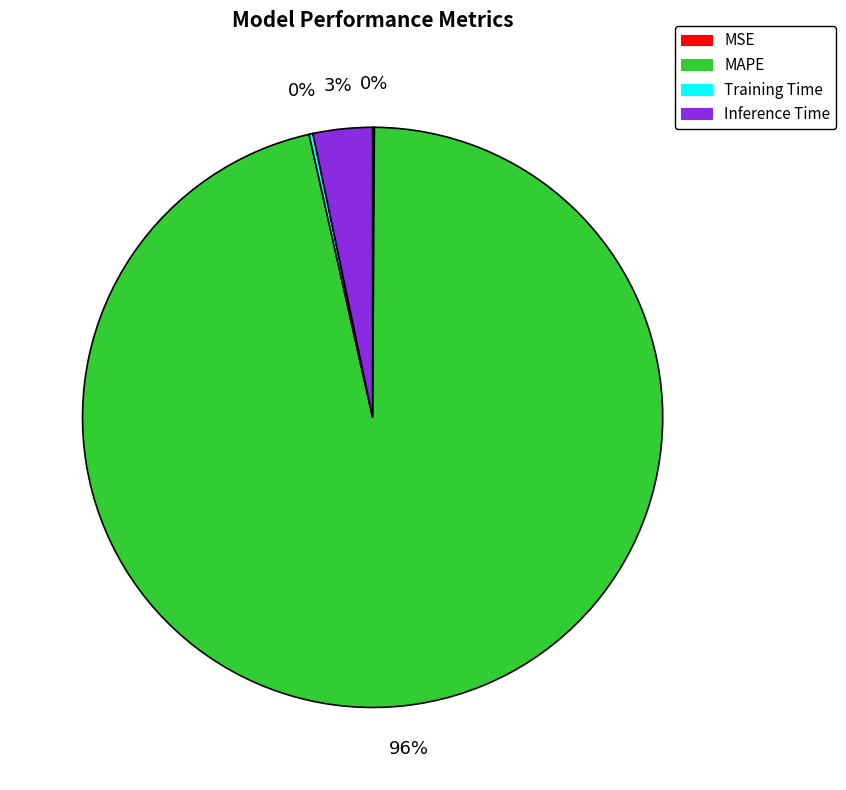

Is it true that MAPE is 89% of the pie?

False